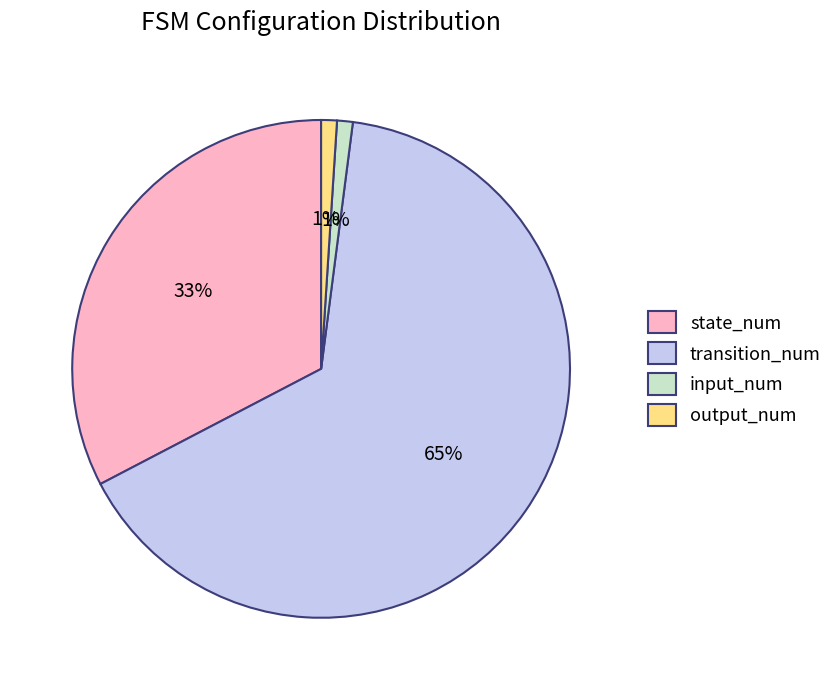

Do input_num and transition_num together represent more than half of the pie?

Yes